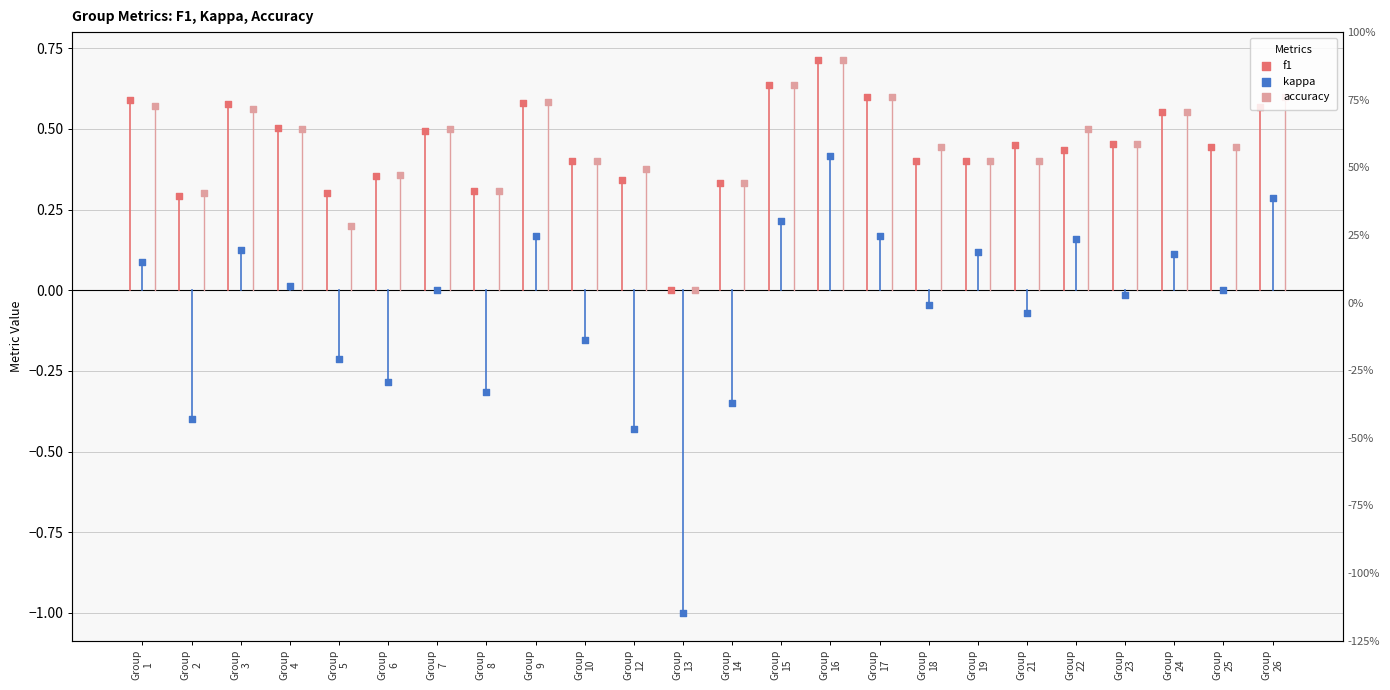

Is the value of kappa at Group
6 greater than the value of f1 at Group
21?

No